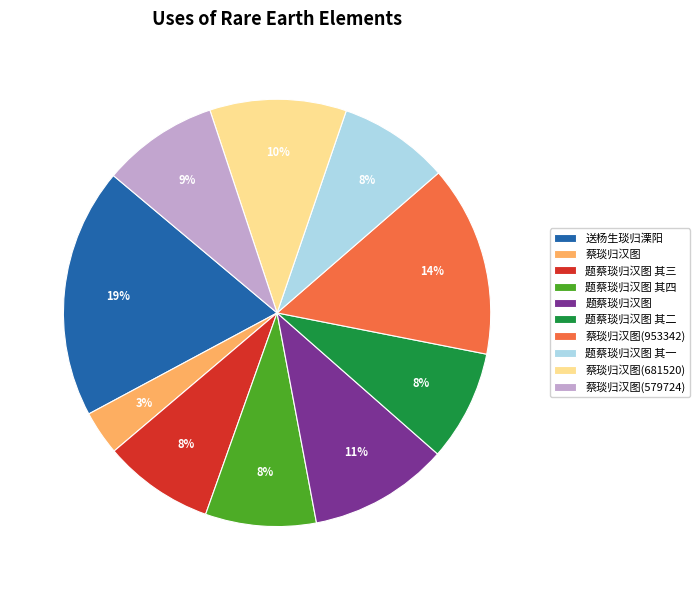

To the nearest percent, what is the average slice percentage?

10%